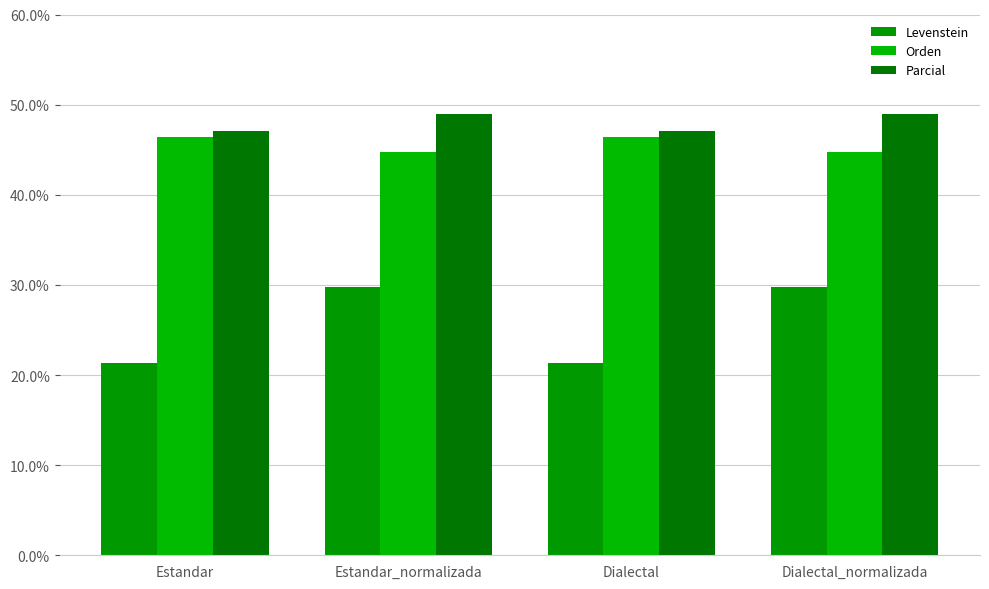

What position from the right is Dialectal?

2